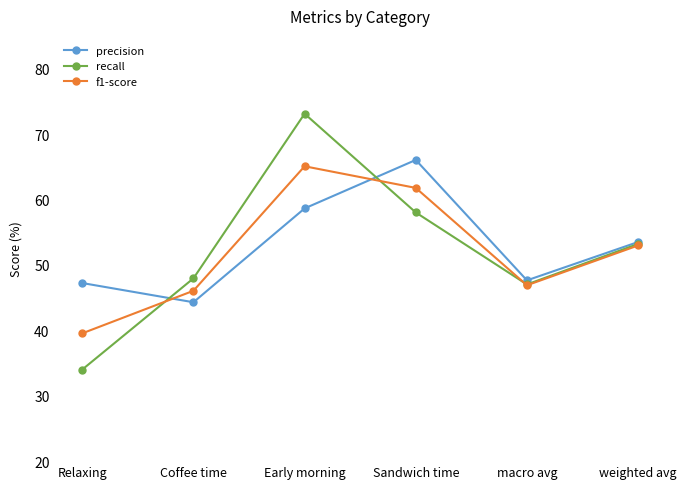

What is the label of the 4th point from the right?

Early morning